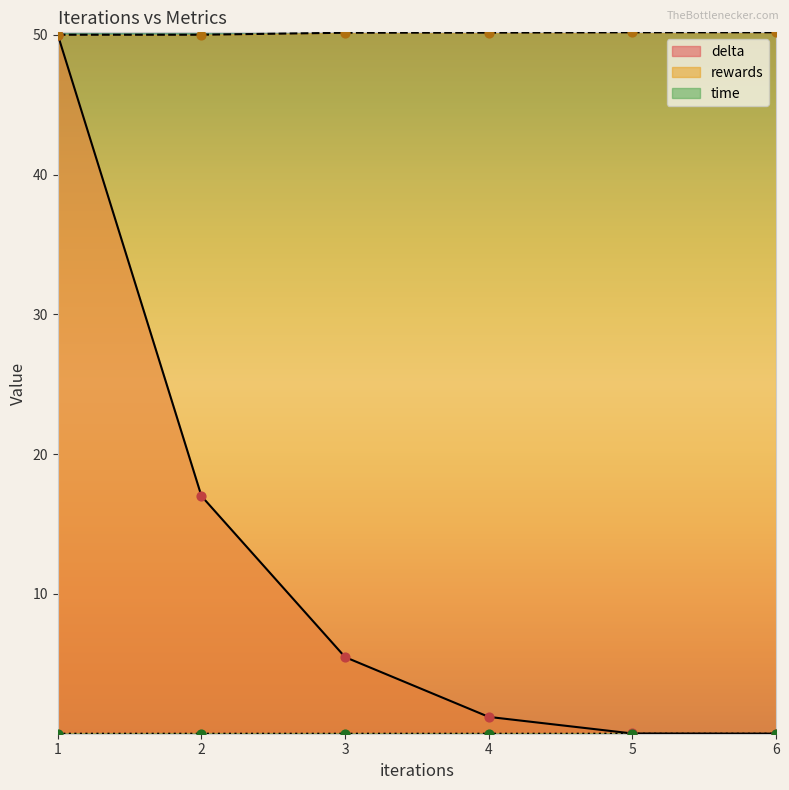

At how many categories does at least one series exceed 13?

6